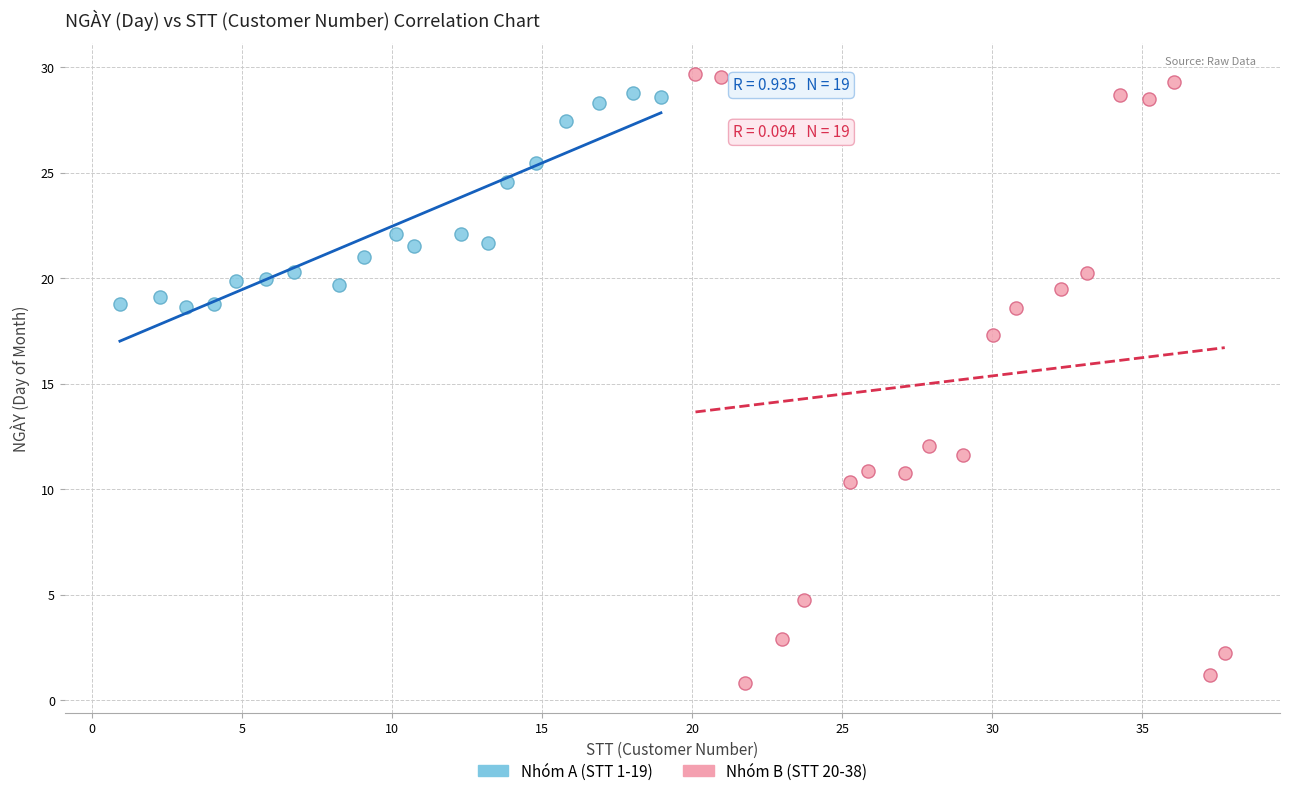

What are all the series names shown in the legend?

Nhóm A (STT 1-19), Nhóm B (STT 20-38)